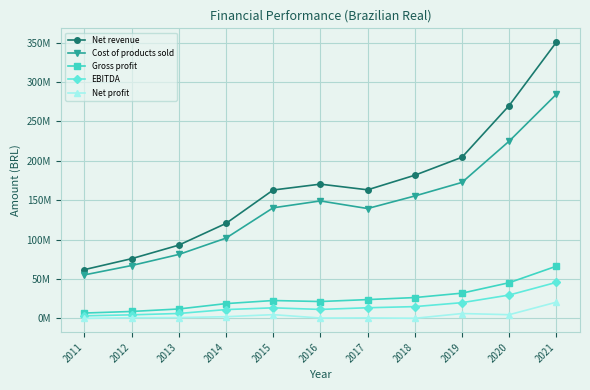

True or false: Gross profit has a value of 6930856 at 2016.

False